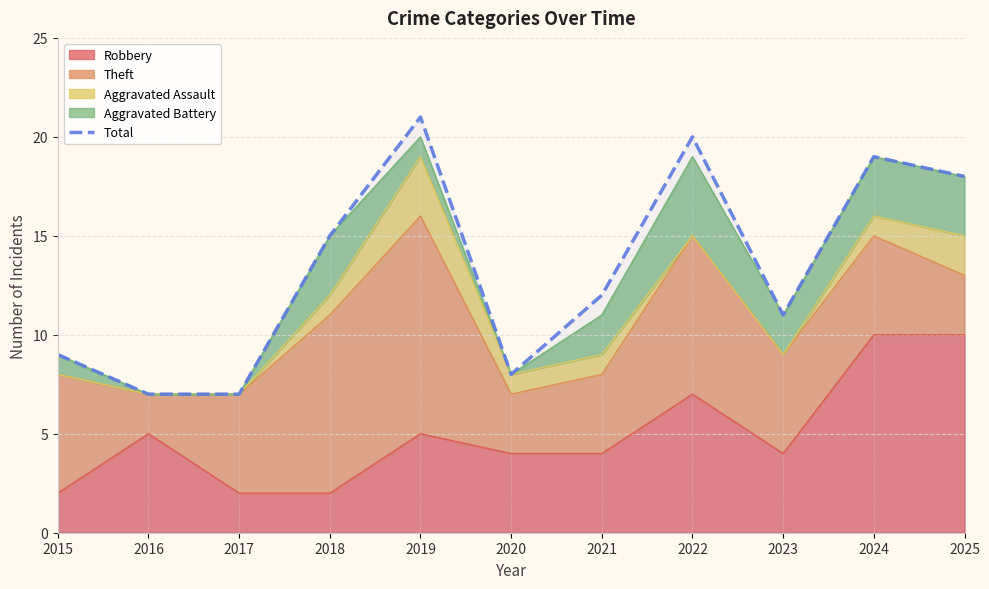

Between 2022 and 2018, which is larger?

2022